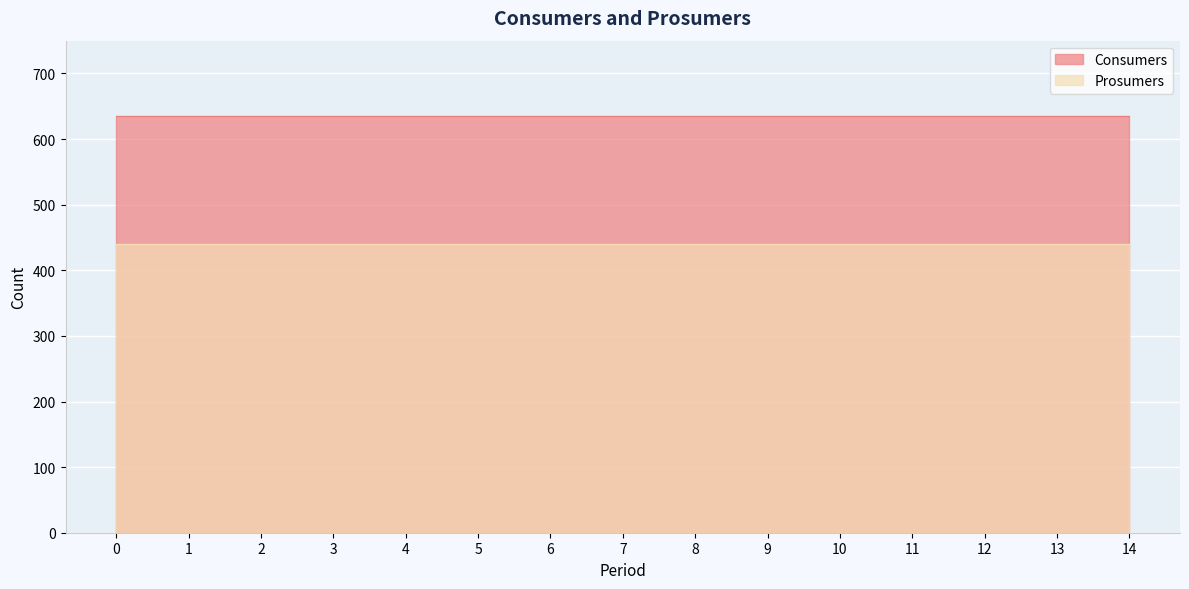

The Prosumers series shows 259 at 11. True or false?

False